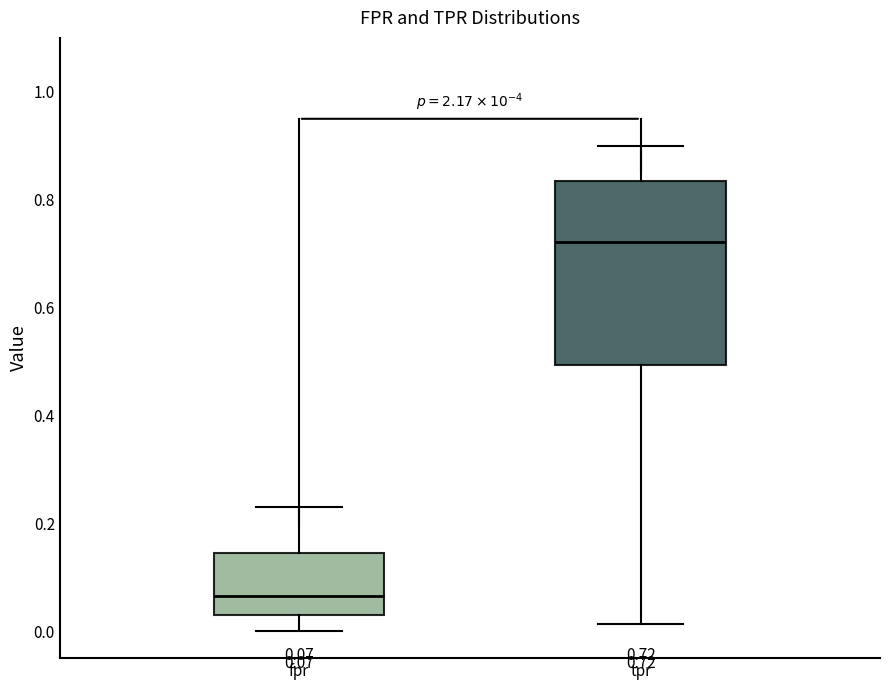

Which box is the tallest, from its lower edge to its upper edge?

tpr